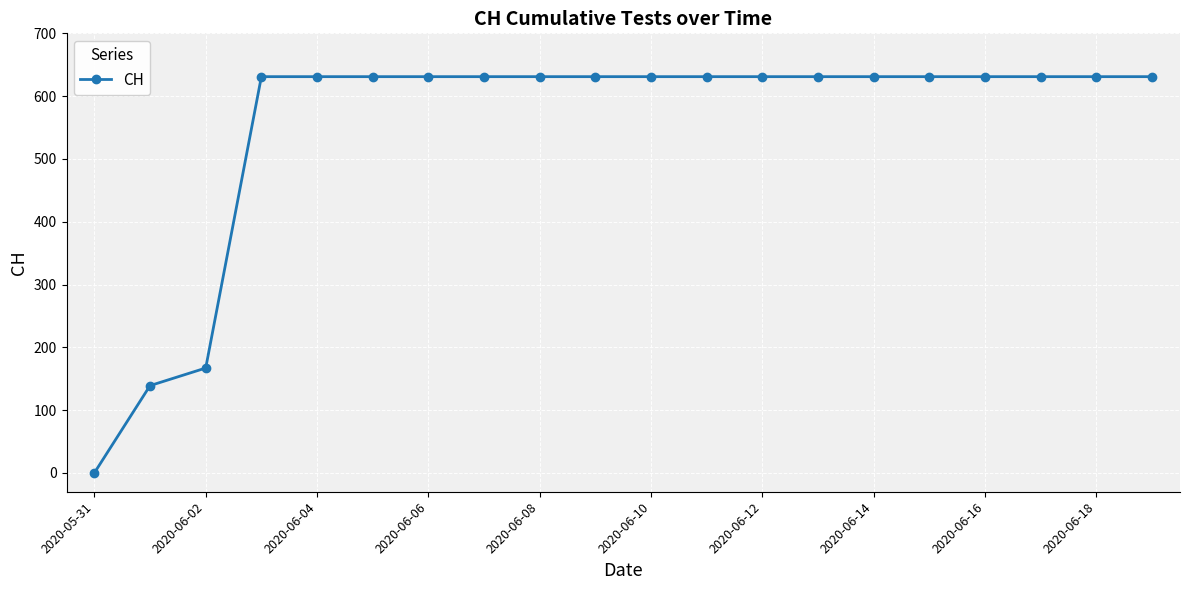

Reading right to left, list all the values displayed in this chart.

631	631	631	631	631	631	631	631	631	631	631	631	631	631	631	631	631	167	139	0